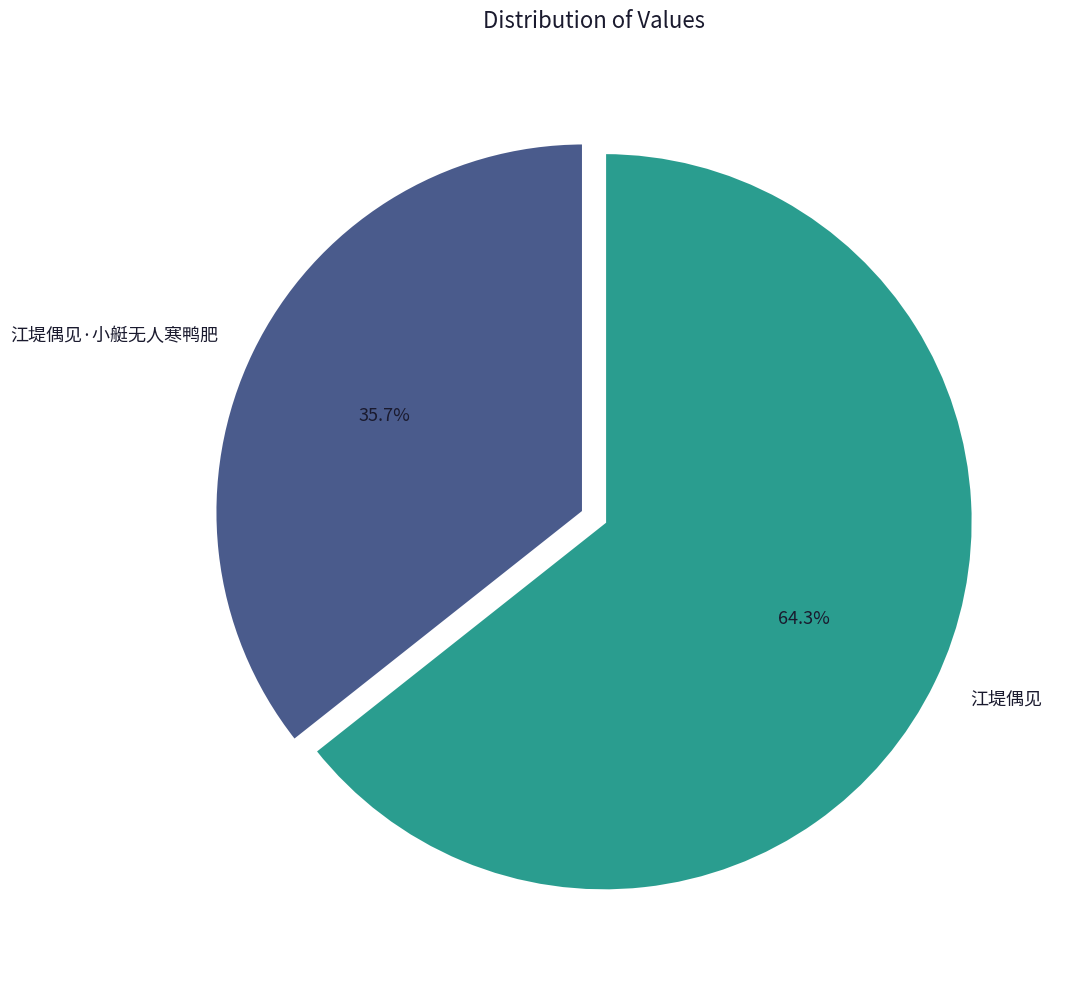

What is the ratio of the value at 江堤偶见 to the value at 江堤偶见·小艇无人寒鸭肥?

1.8